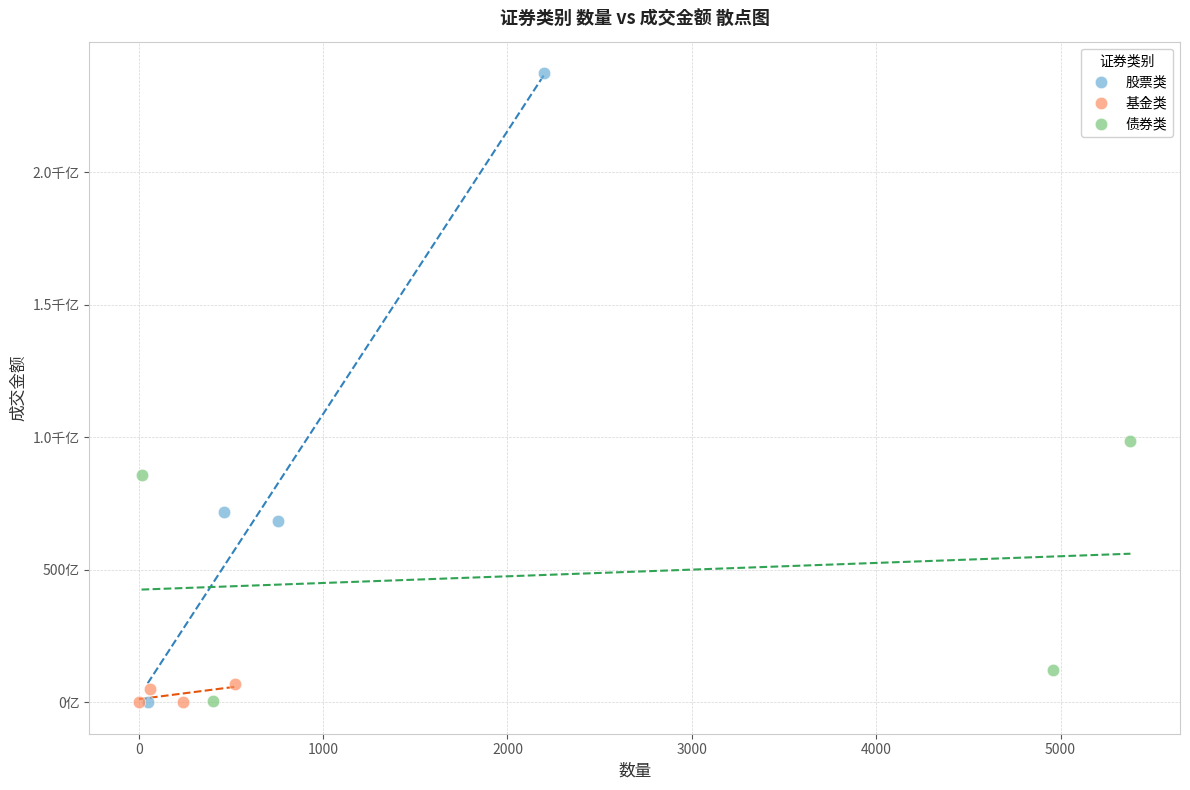

What are all the series names shown in the legend?

股票类, 基金类, 债券类